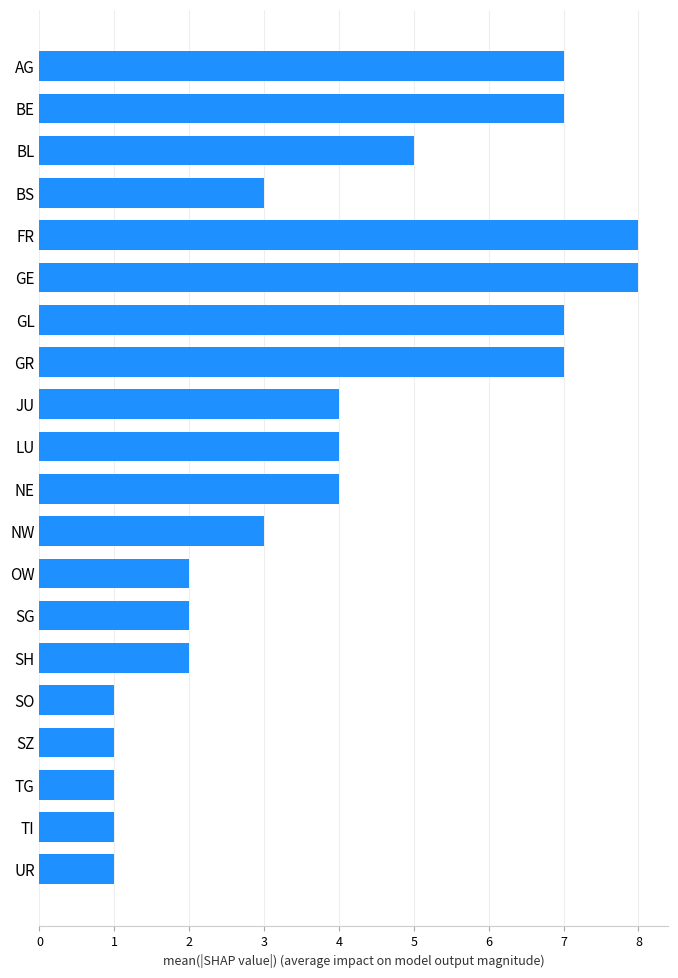

Reading top to bottom, extract all data points from this chart.

AG=7	BE=7	BL=5	BS=3	FR=8	GE=8	GL=7	GR=7	JU=4	LU=4	NE=4	NW=3	OW=2	SG=2	SH=2	SO=1	SZ=1	TG=1	TI=1	UR=1